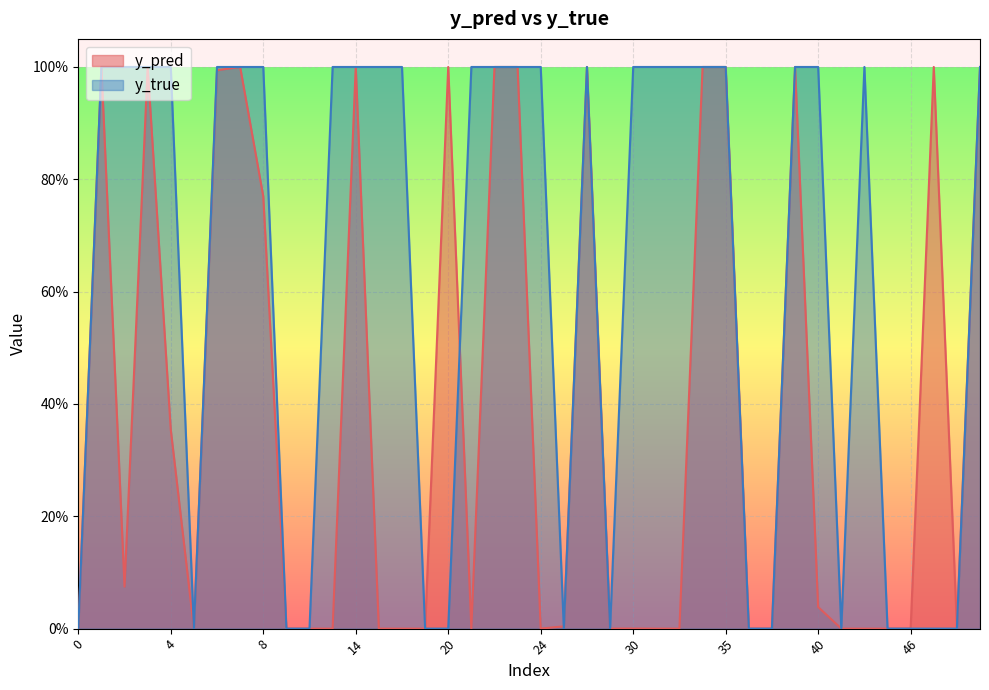

The y_pred series shows 0.4 at 33. True or false?

False